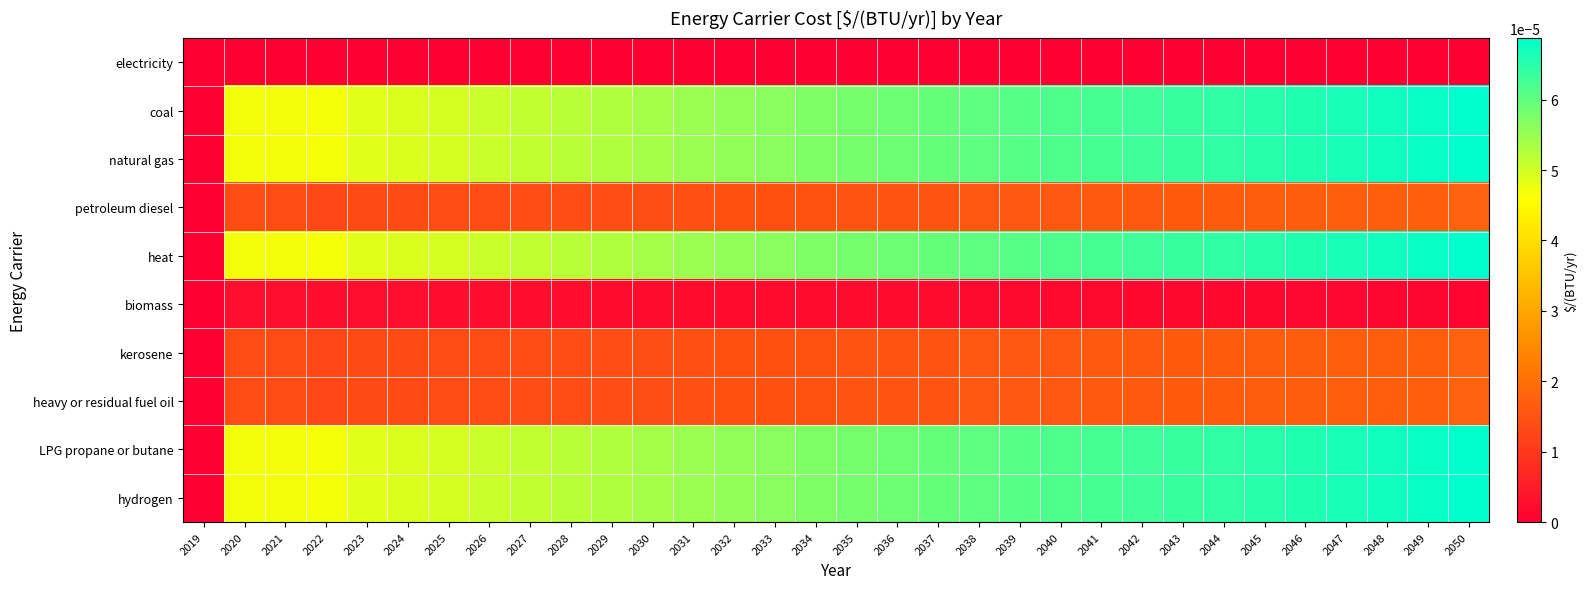

Which label corresponds to the smallest value in the chart?

2019